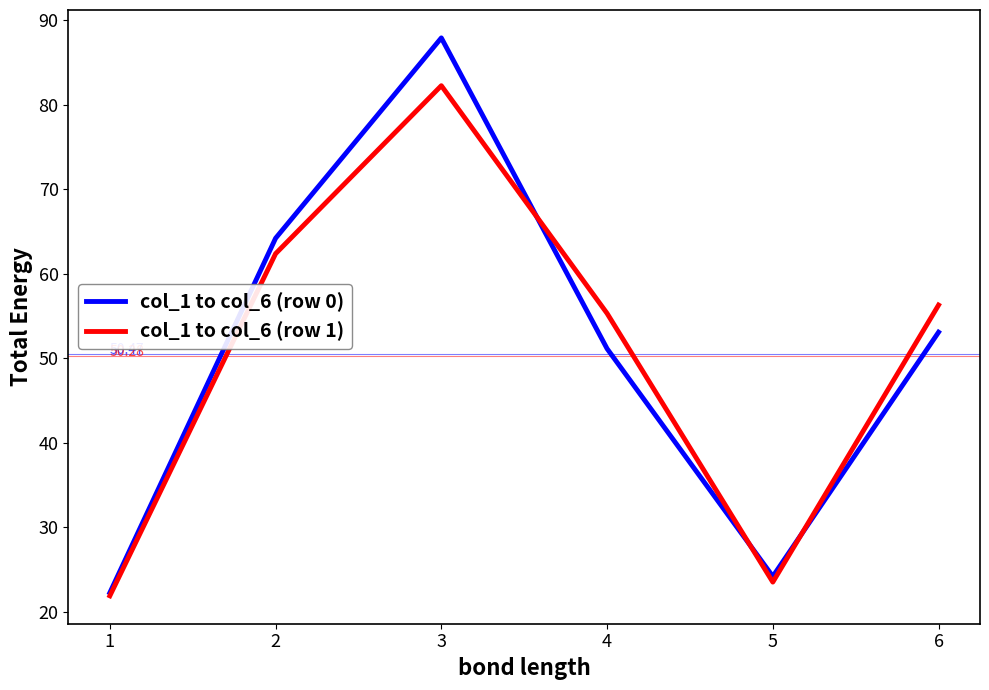

At which category is the sum across all series the highest?

3